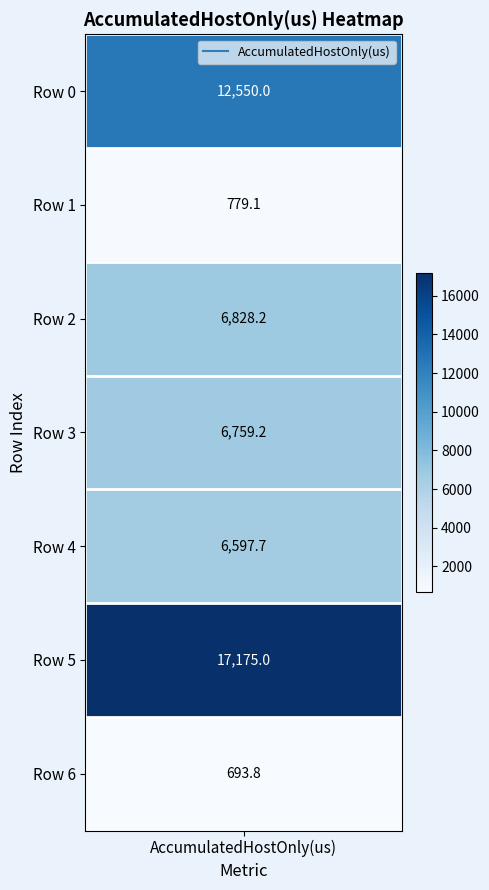

What is the difference between the maximum and minimum values?

16481.2